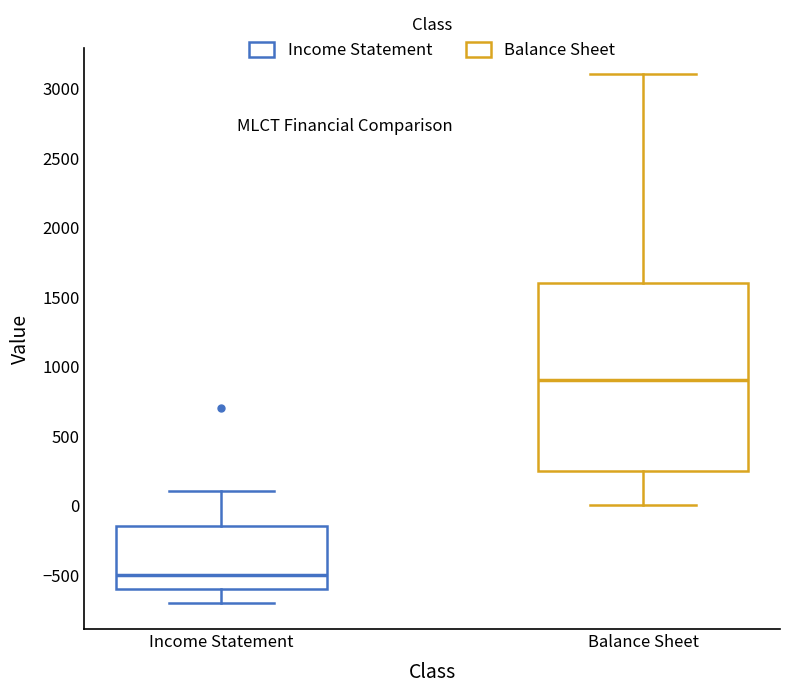

Where is the lower edge of the box for Income Statement on the y-axis? The values are not printed on the chart, so give them approximately, as read against the axis.

-600